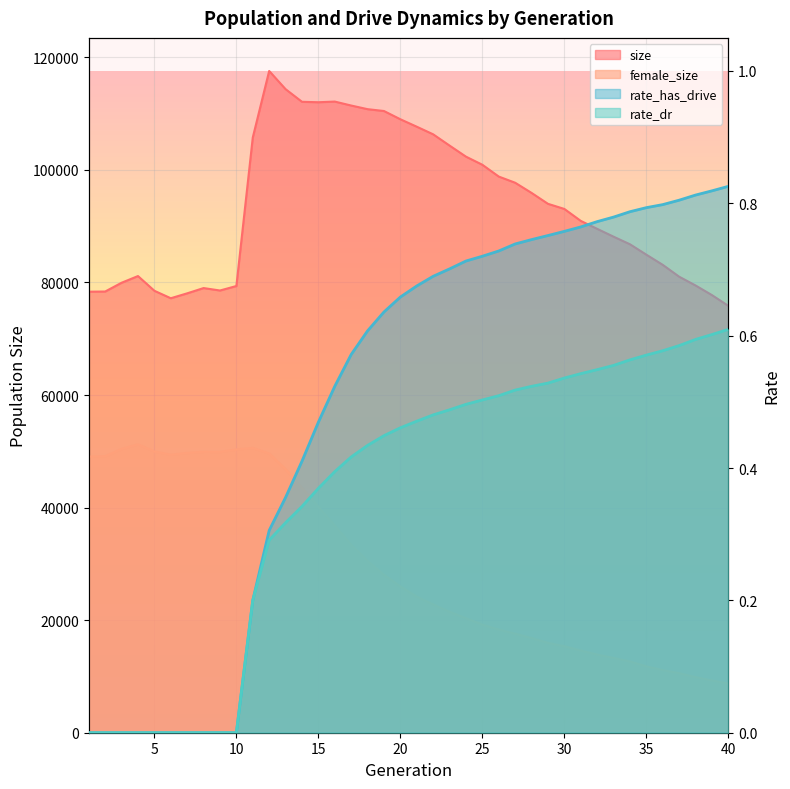

What is the approximate value of rate_has_drive at 32?

0.8